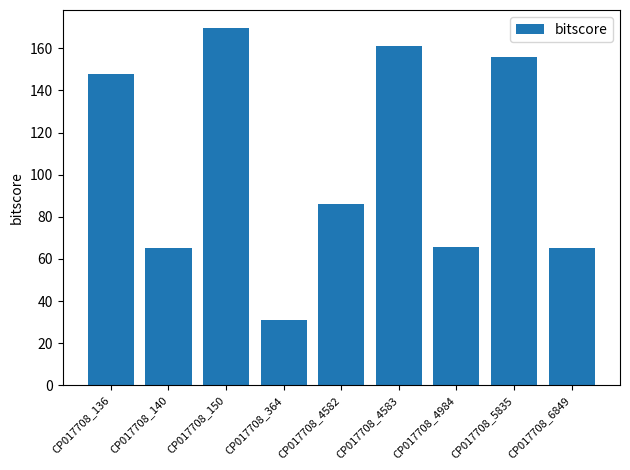

What is the value of the 3rd bar from the left?

169.7